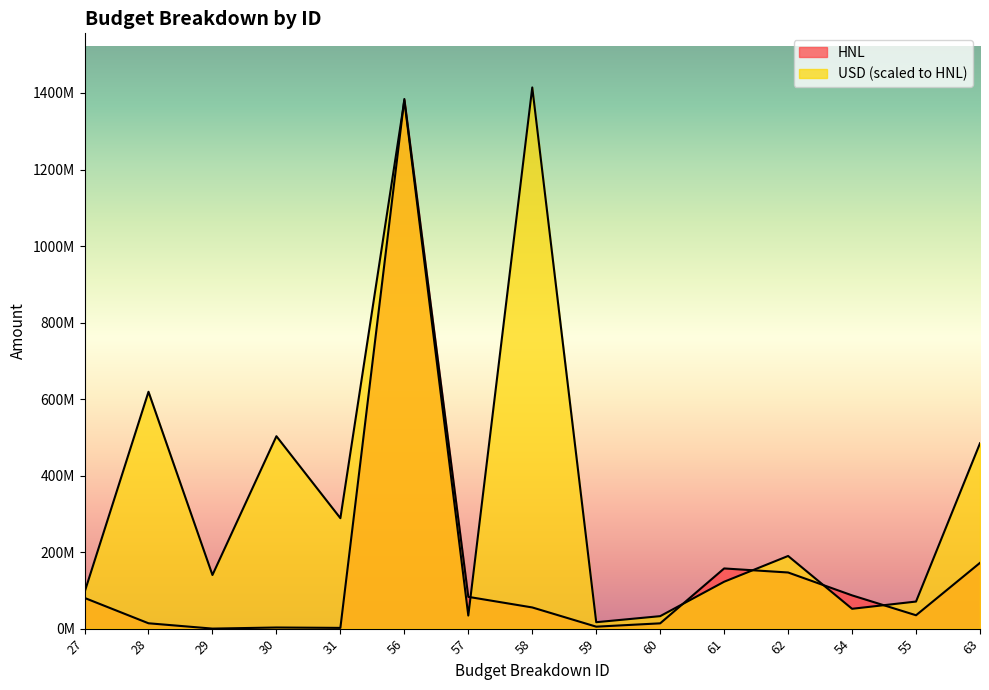

Where is USD nearest to the value 715626456?

28